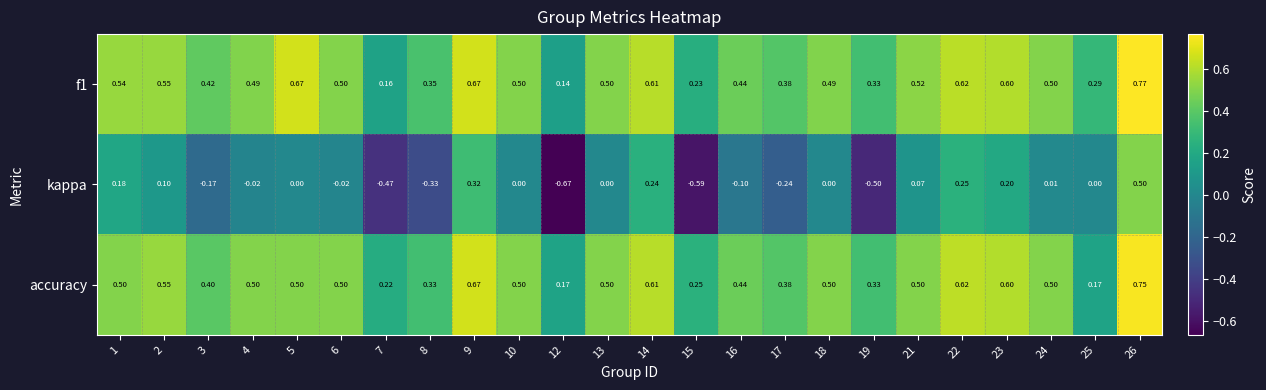

Is the value of f1 at 25 greater than the value of kappa at 23?

Yes